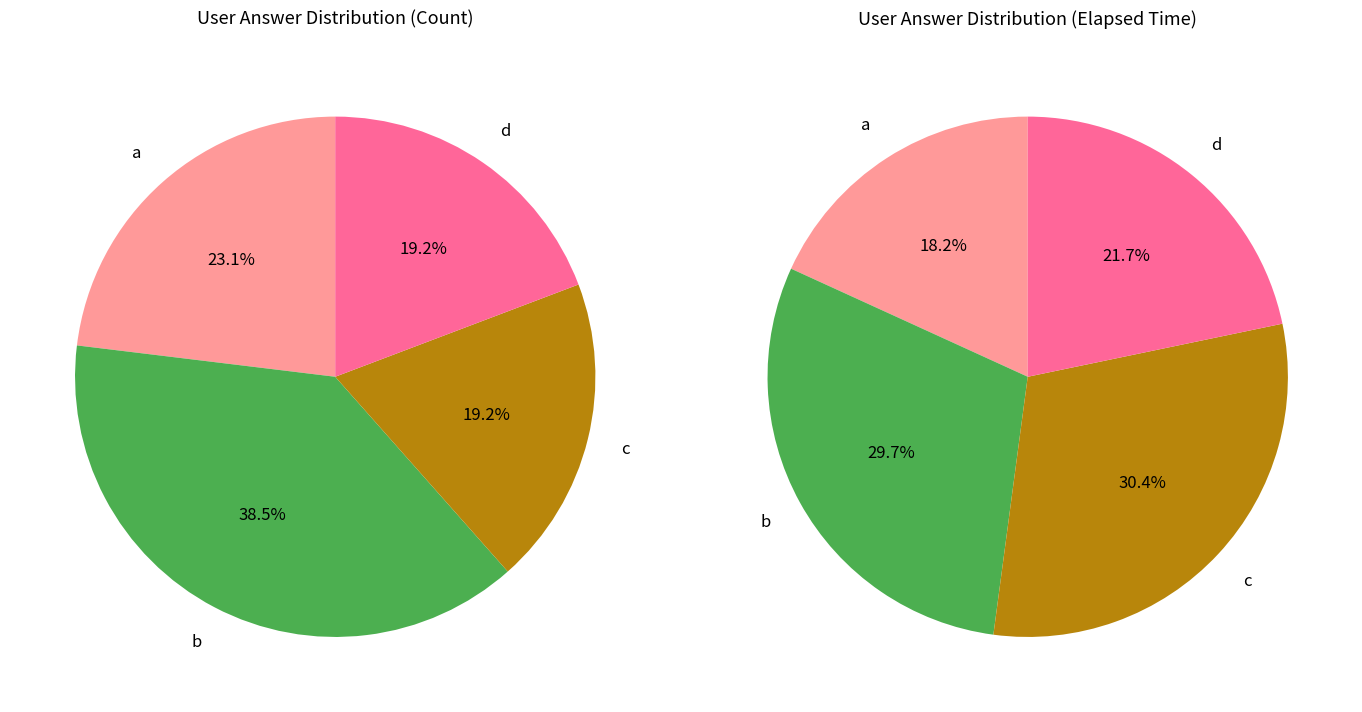

Which slice is the largest?

b